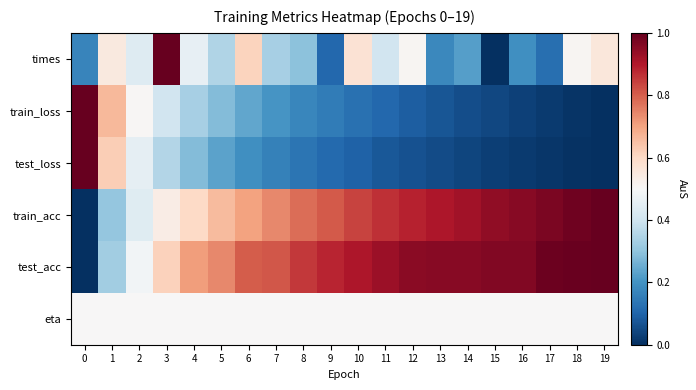

Count the number of categories in the chart.

20